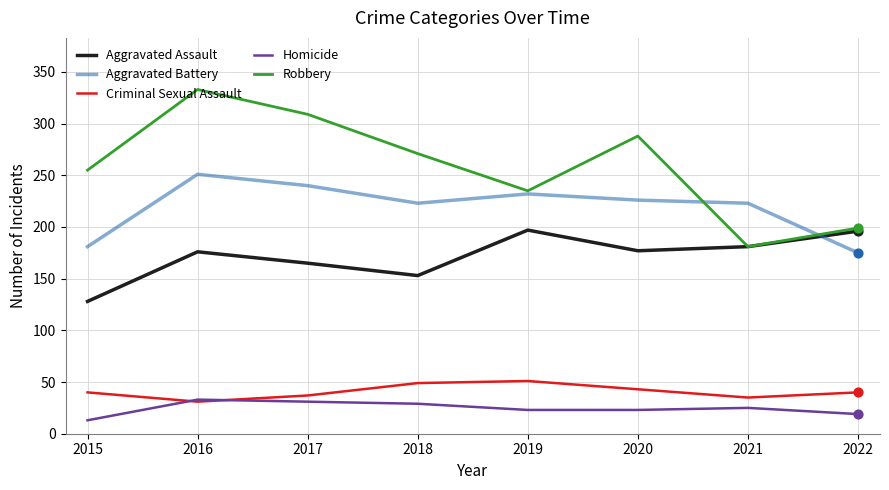

At which category is the sum across all series the highest?

2016